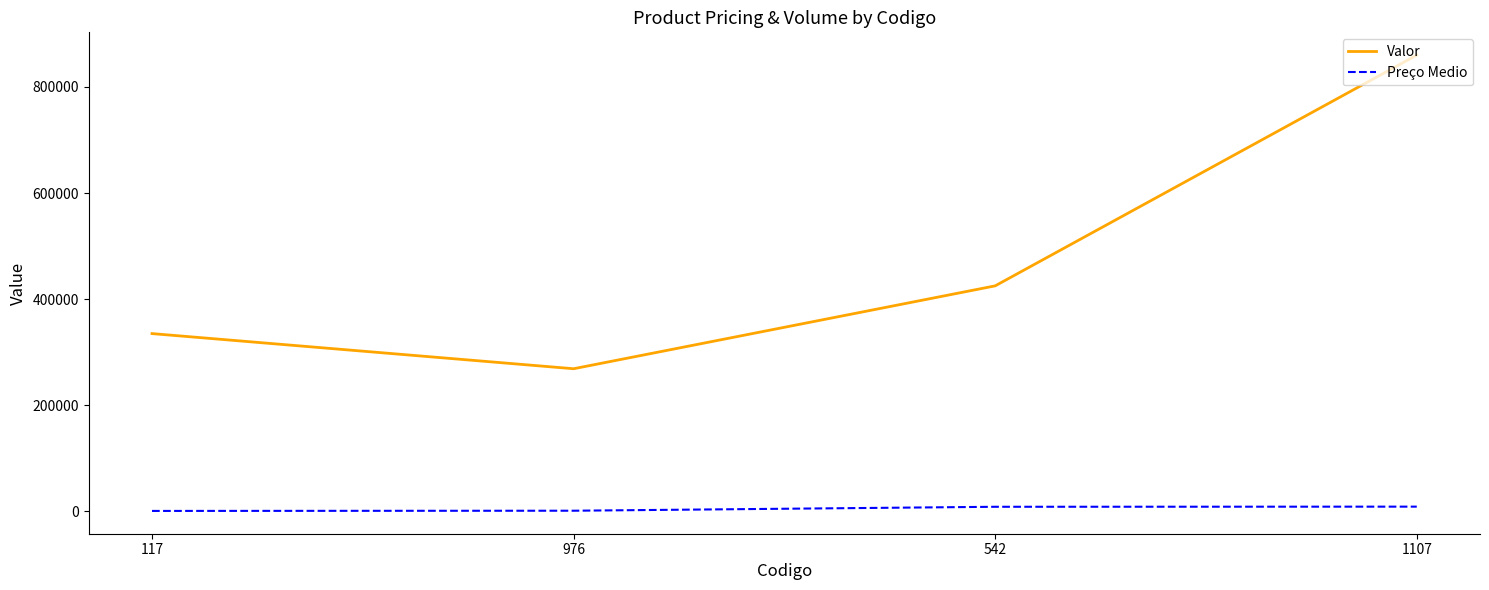

What is the difference between the Preço Medio values at 976 and 117?

405.0